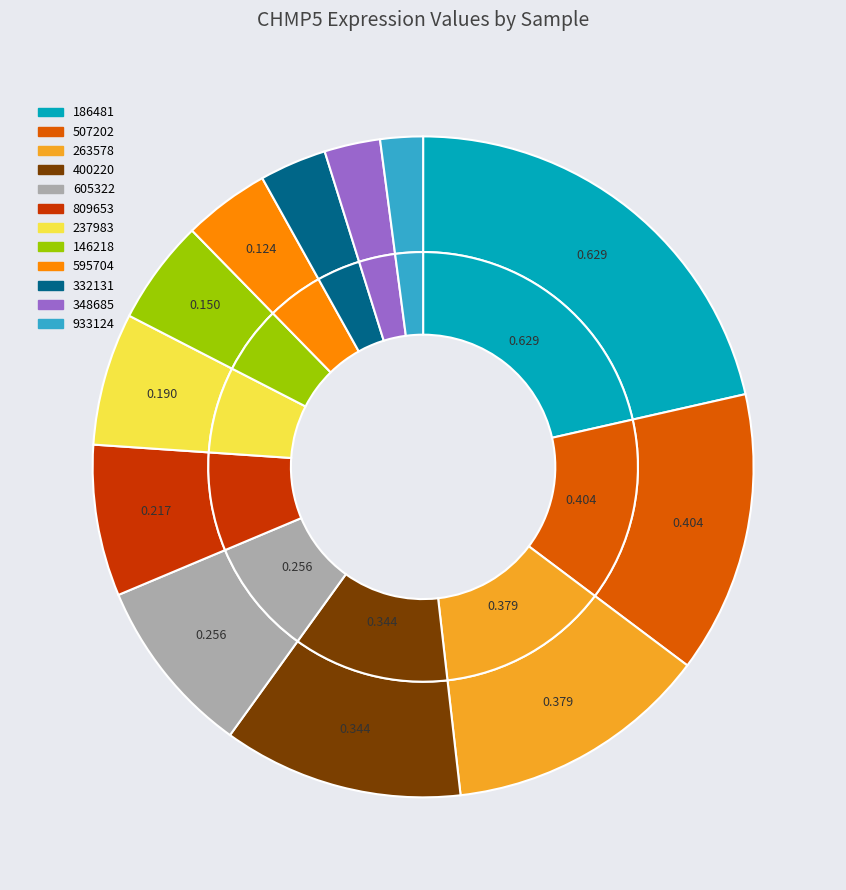

To the nearest percent, what is the average slice percentage?

8%